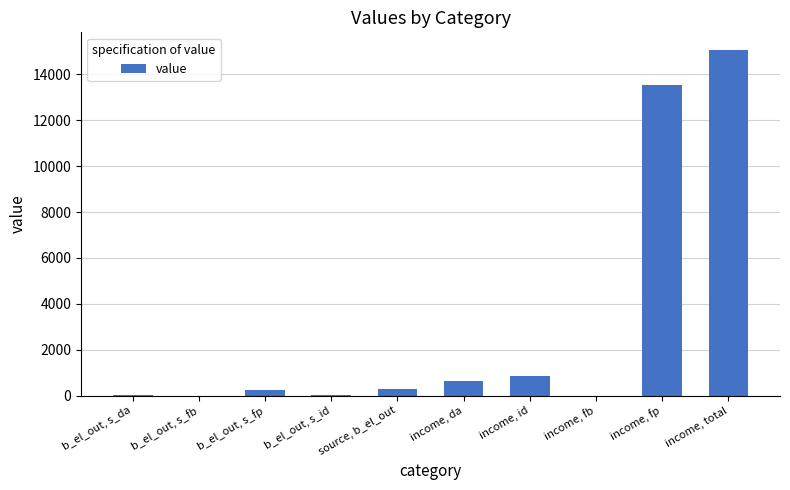

Is it true that the value at income, total is 6743.0?

False